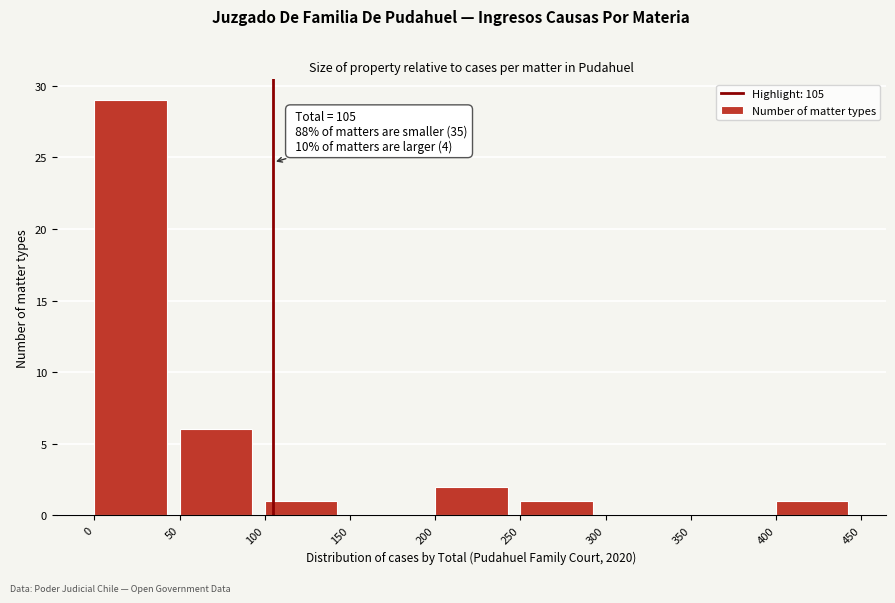

Which range on the x-axis has the tallest bar?

0 to 50